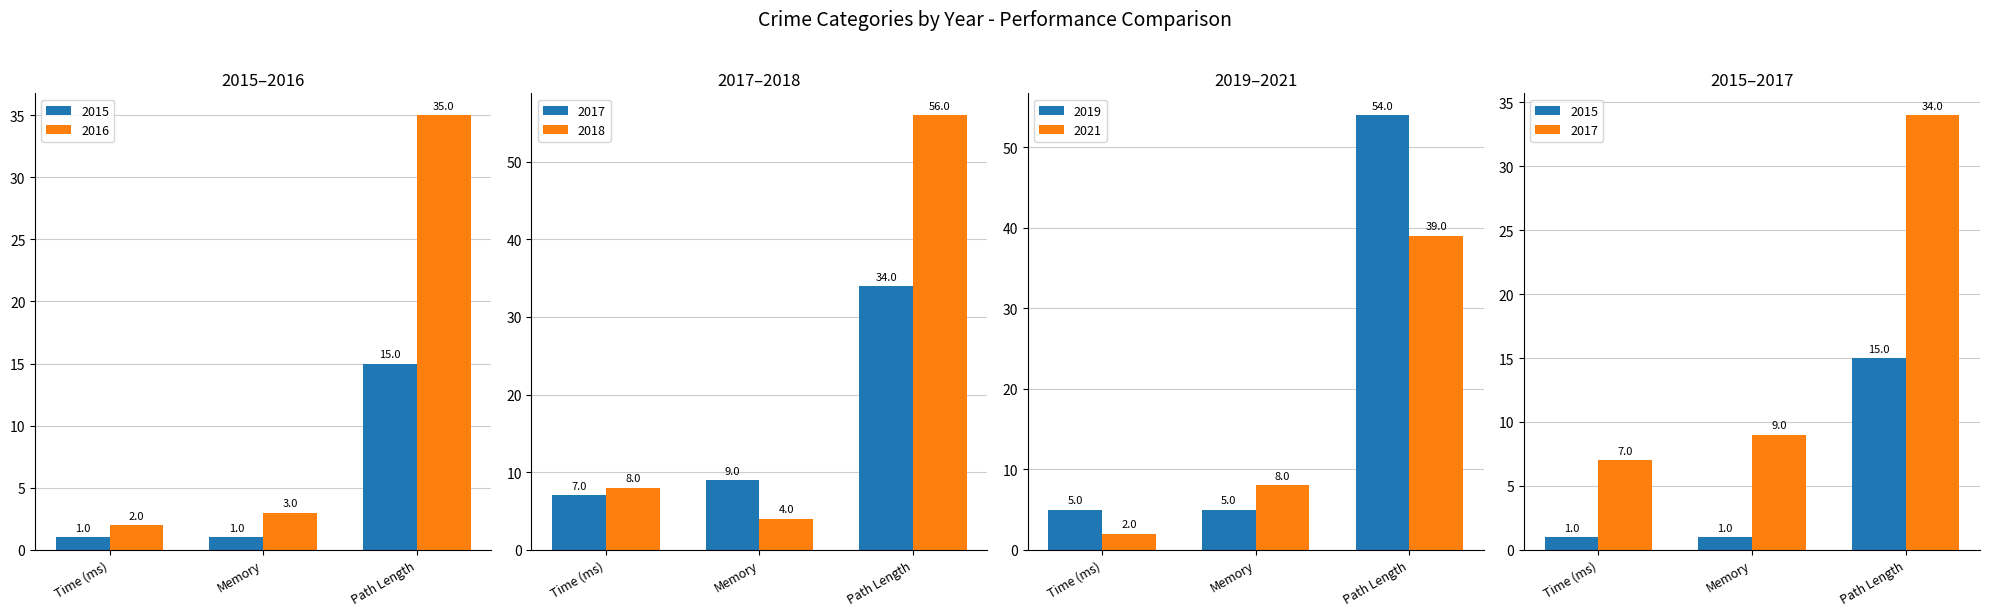

What is the average value of the 2021 series?

16